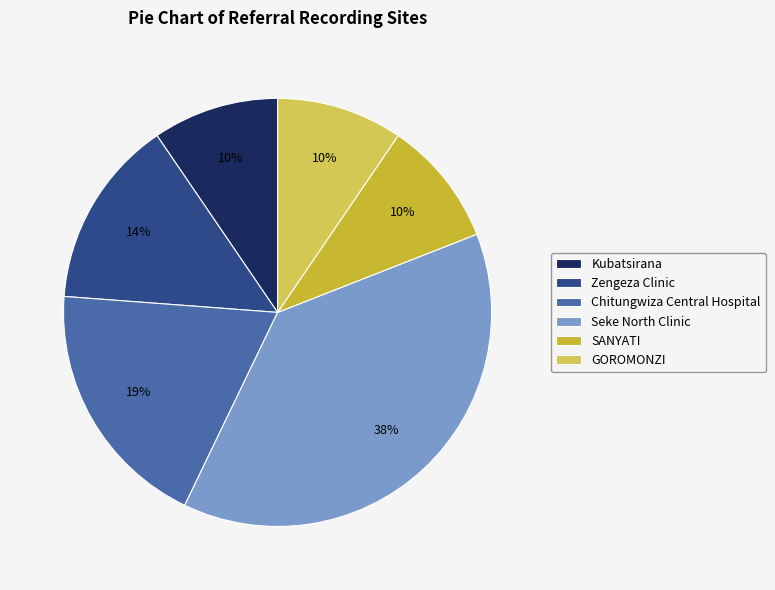

Which slice is the largest?

Seke North Clinic